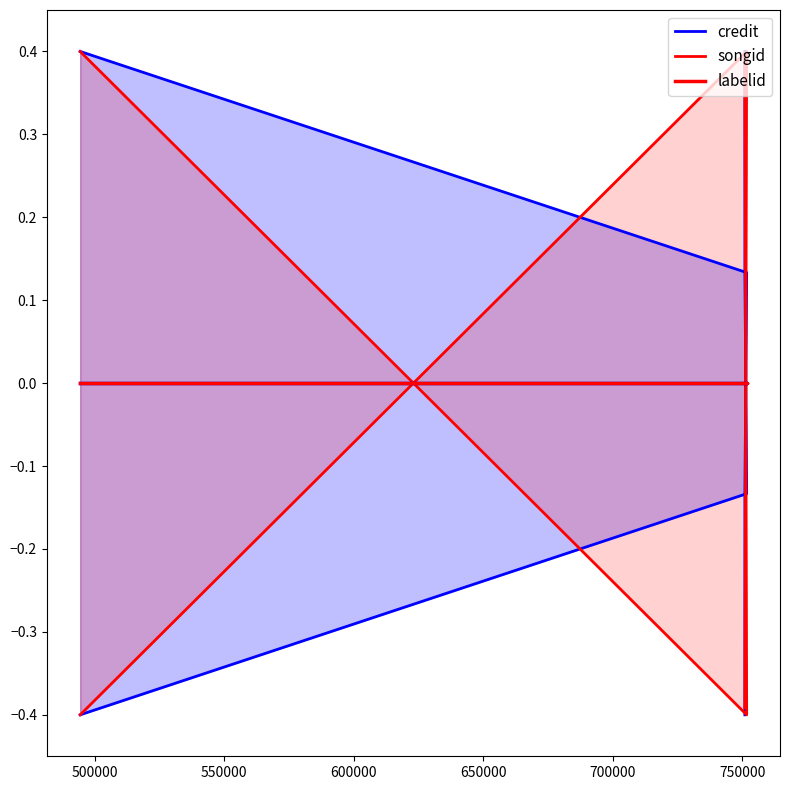

The credit series shows -0.6 at 450000. True or false?

False